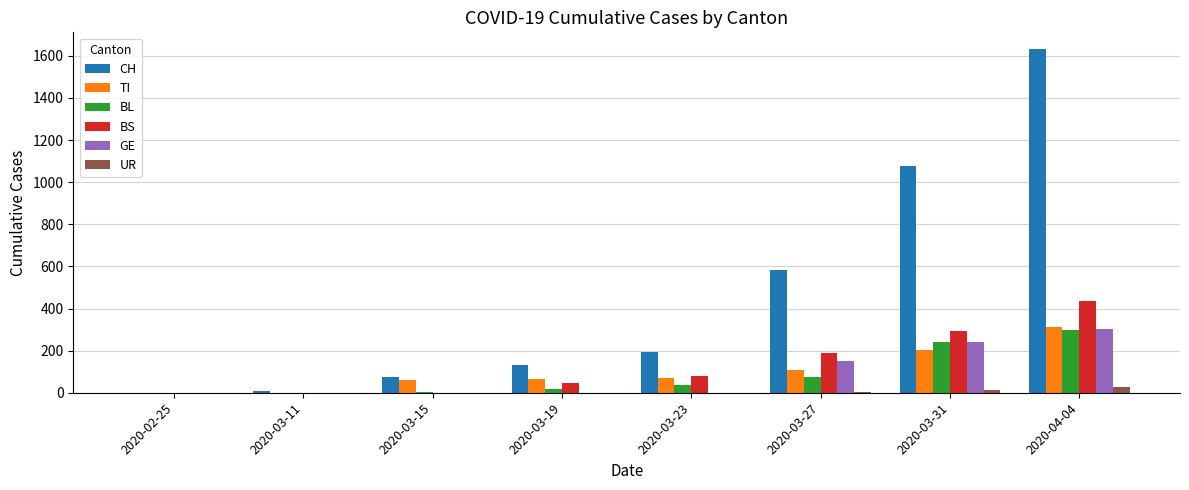

True or false: CH has a value of 0 at 2020-02-25.

True